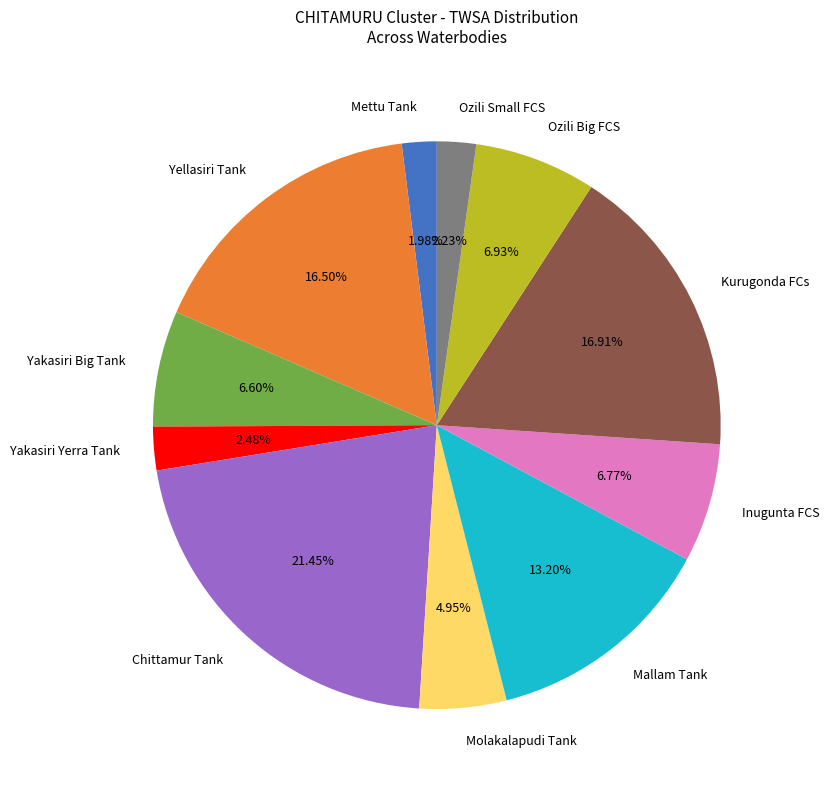

Between Yakasiri Big Tank and Mallam Tank, which is larger?

Mallam Tank